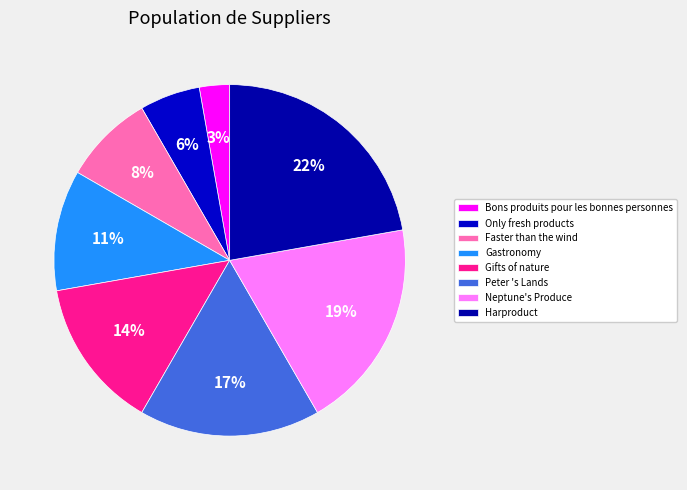

How many slices are in this pie chart?

8